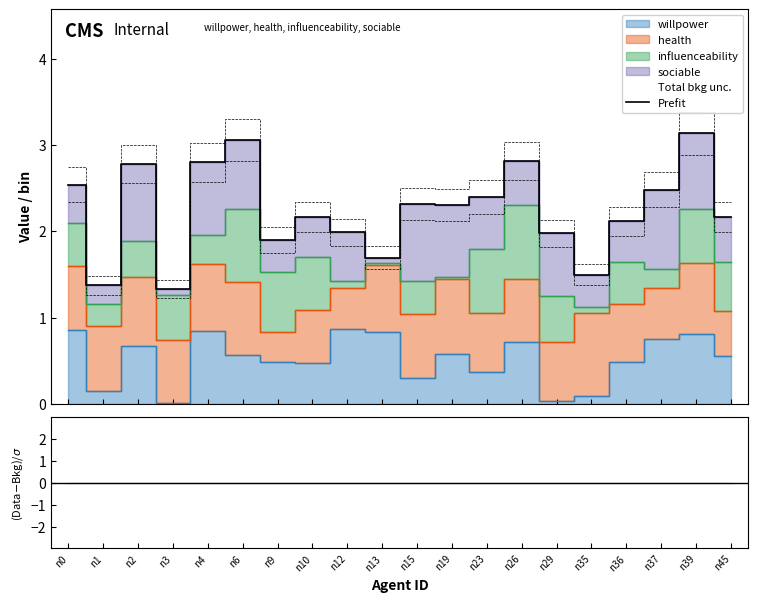

Does the chart display data point markers on the line(s)?

No